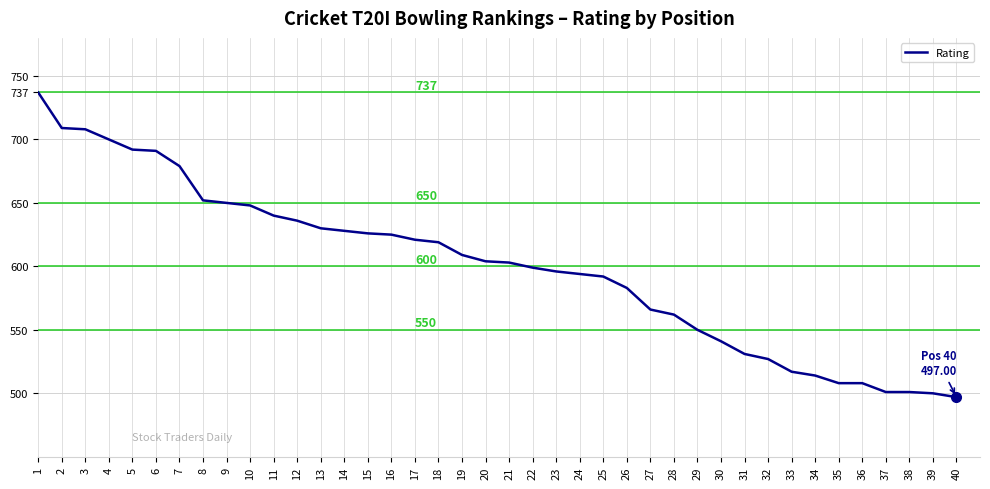

Which label corresponds to the largest value in the chart?

1